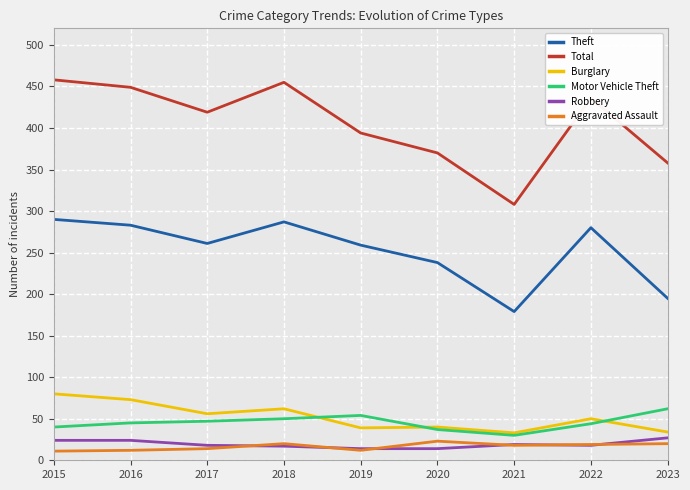

Is the value of Motor Vehicle Theft at 2021 greater than the value of Theft at 2017?

No